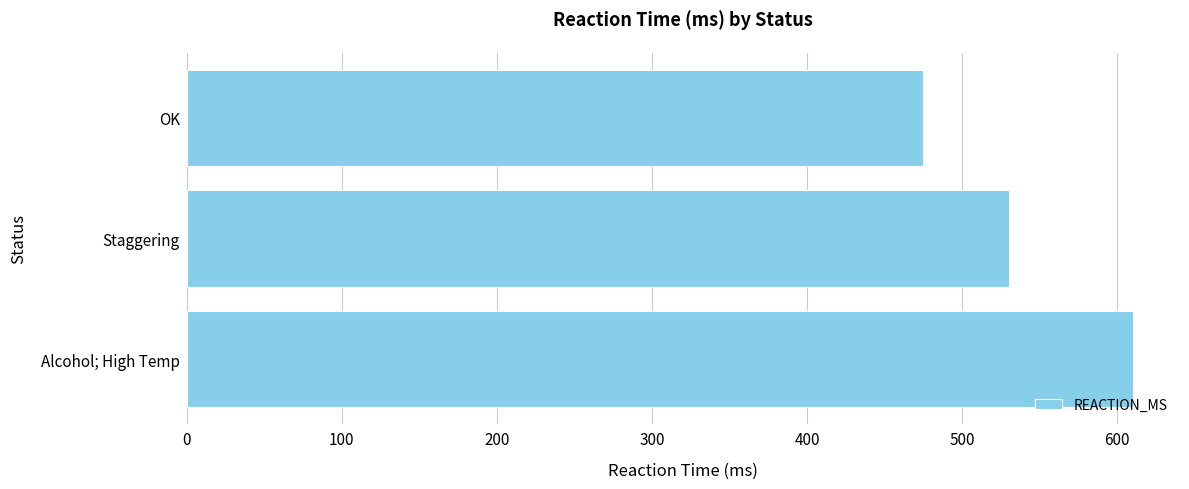

Which category has the lowest value across all series?

OK